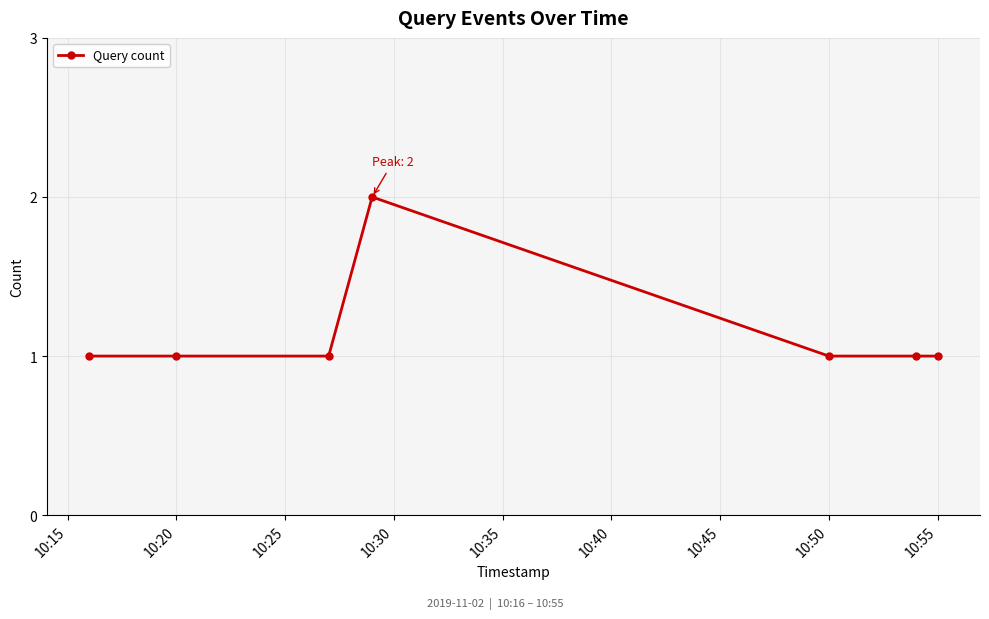

What is the value of the 4th point from the left?

2